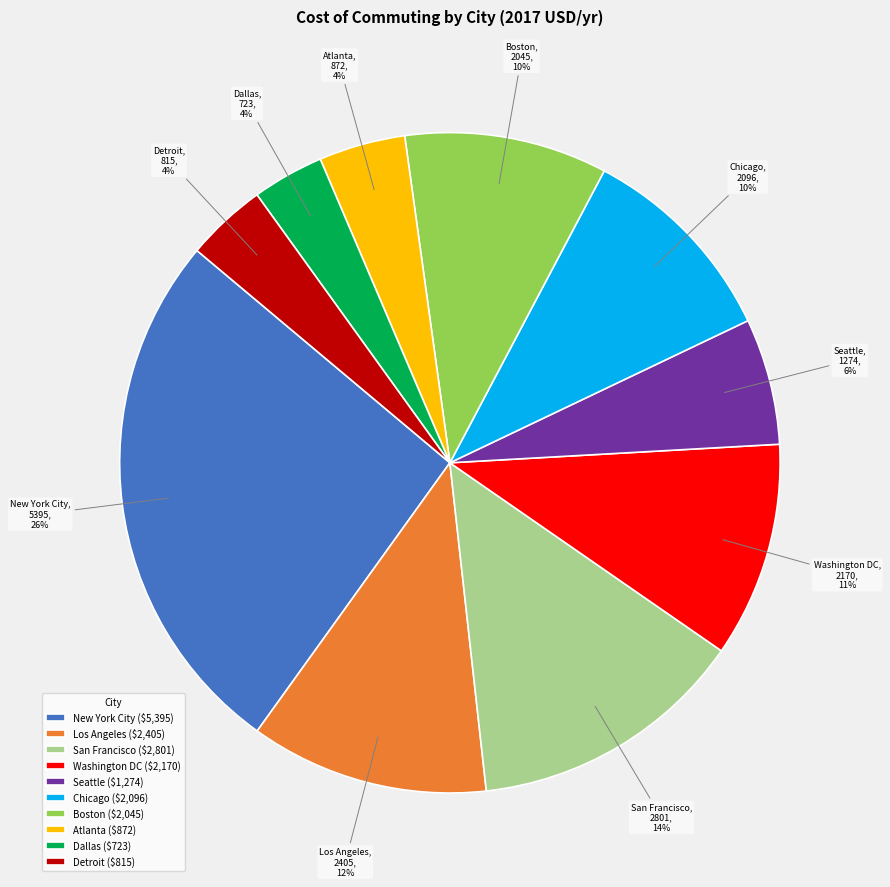

To the nearest percent, what is the difference between the New York City and Boston slice percentages?

16%